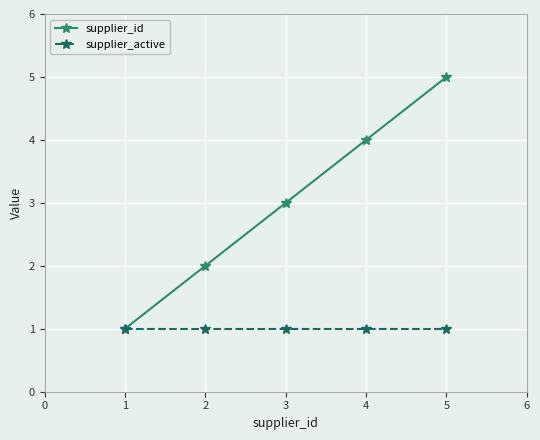

What is the difference between the highest and lowest values at 4?

3